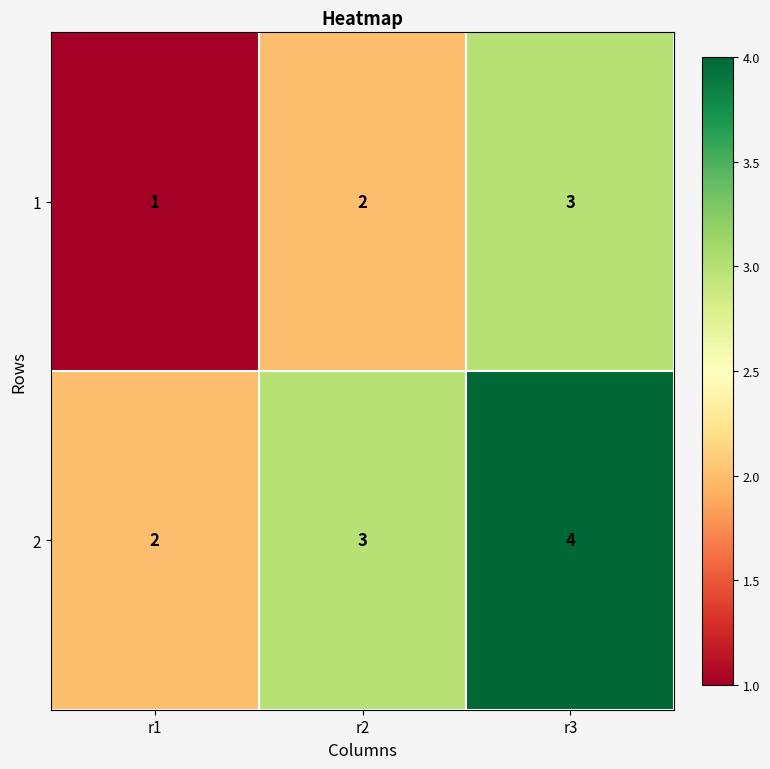

Reading left to right, what are all the values shown in this chart?

1: r1=1	r2=2	r3=3
2: r1=2	r2=3	r3=4